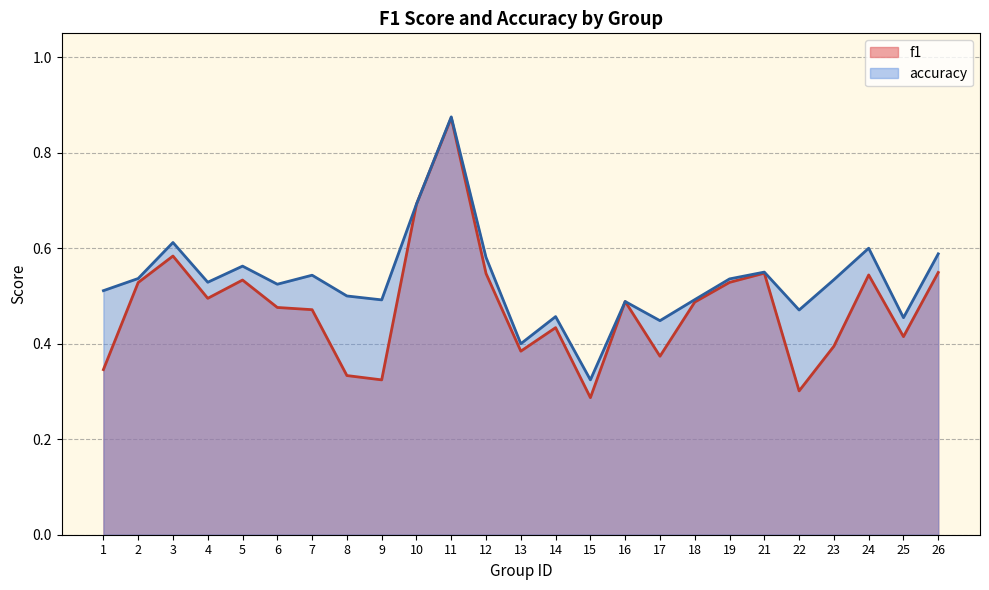

Which category has the highest value in the accuracy series?

11